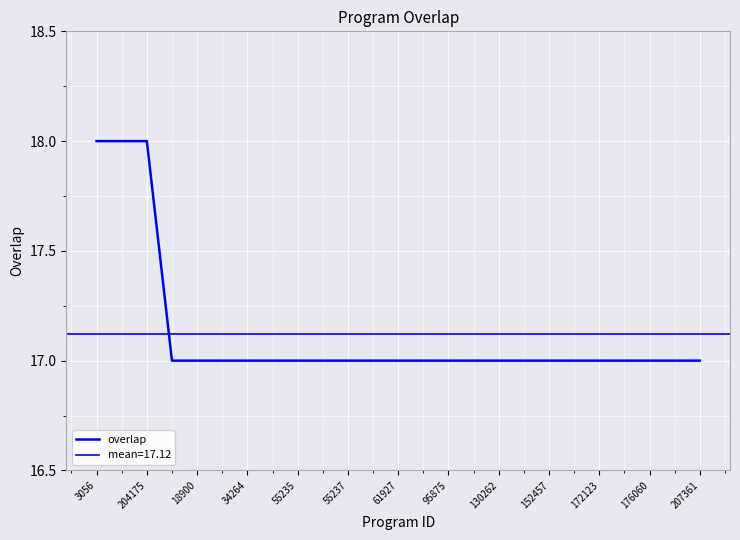

What is the difference between the maximum and second lowest values?

1